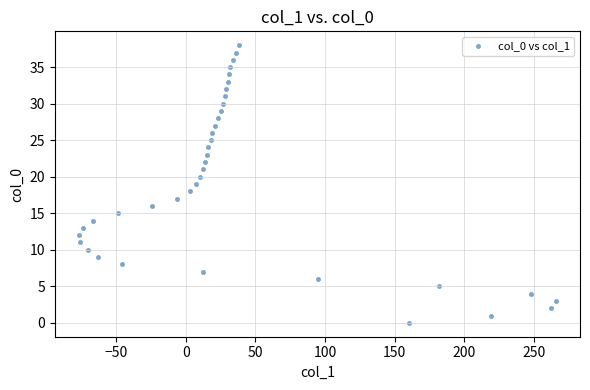

What is the range of X values (max minus min)?

343